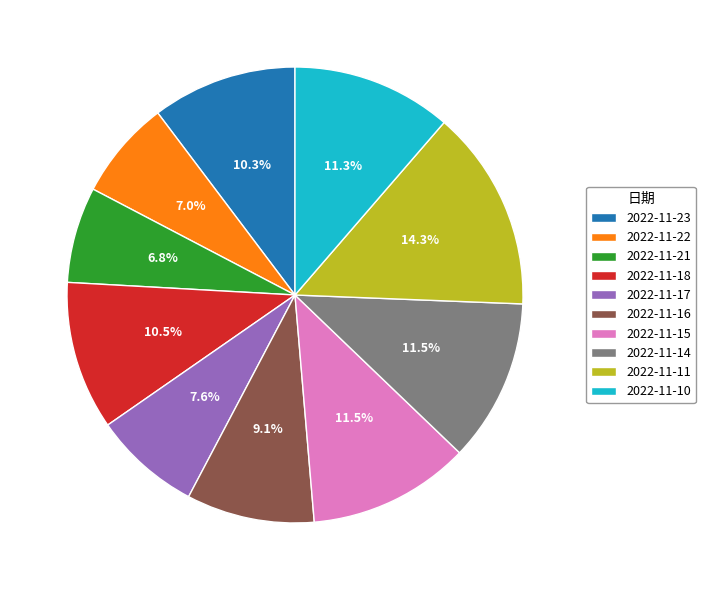

Which category has the biggest portion of the pie?

2022-11-11